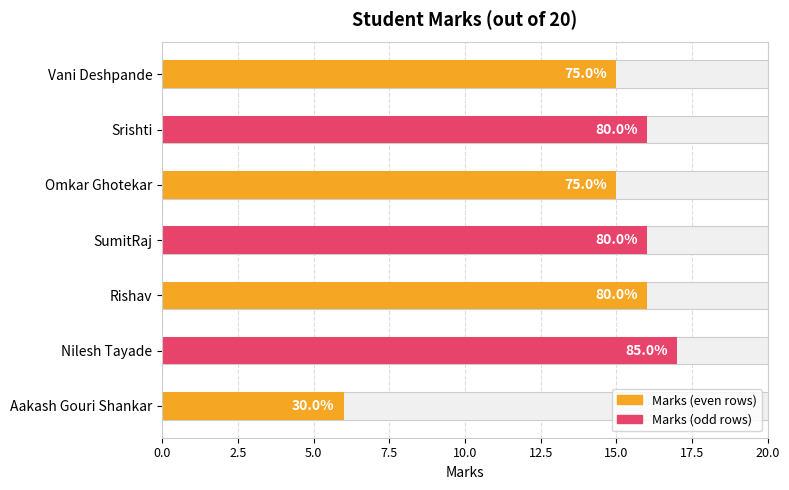

What is the approximate value at Srishti, to the nearest 5?

15